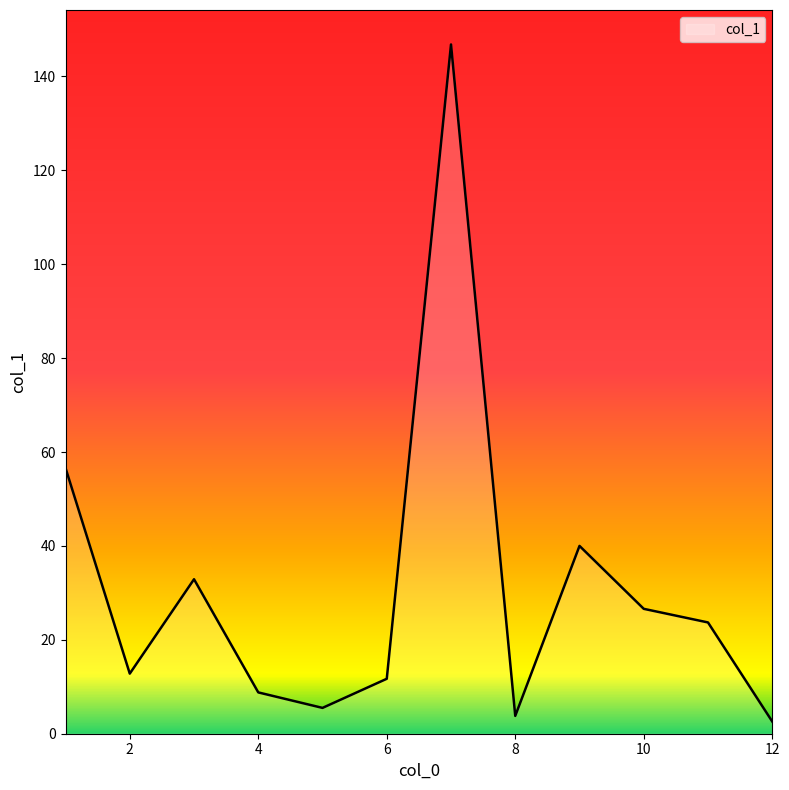

What is the average value?

31.0